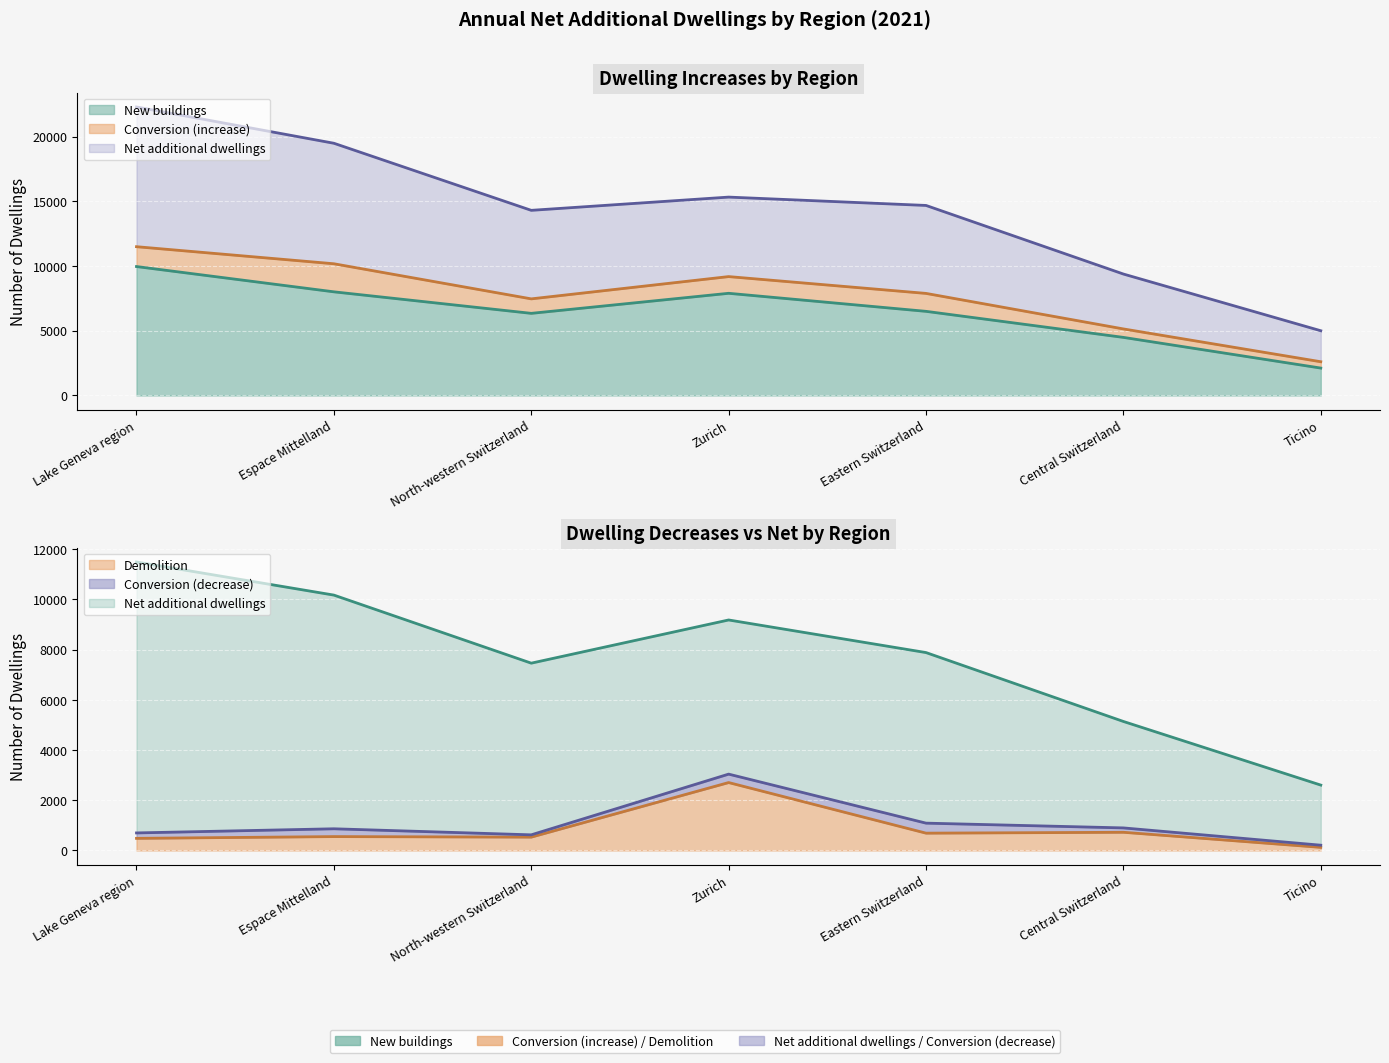

List the labels in order of Net additional dwellings value, largest first.

Lake Geneva region, Espace Mittelland, Zurich, Eastern Switzerland, North-western Switzerland, Central Switzerland, Ticino